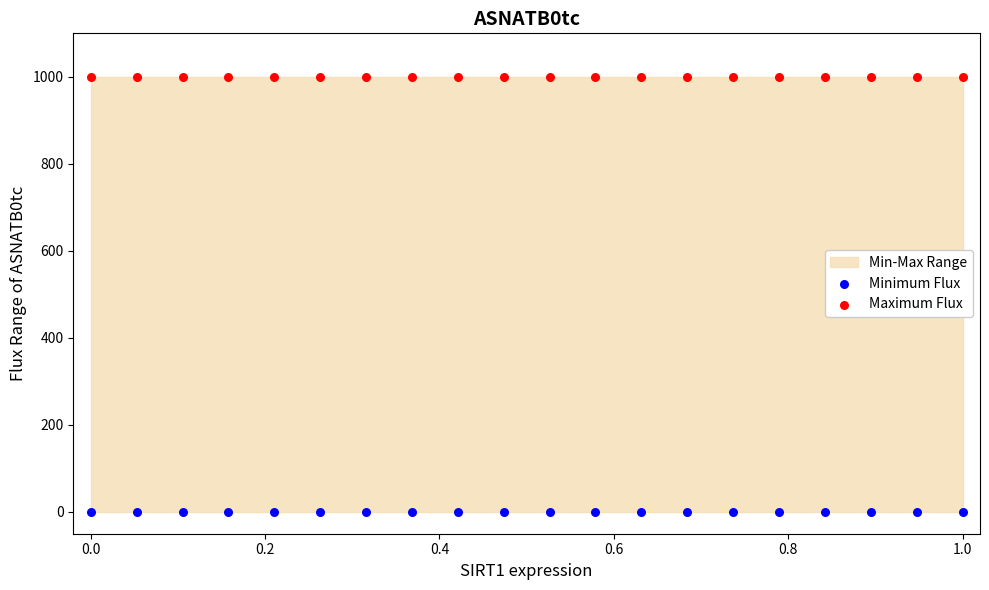

Which series reaches the maximum Y coordinate?

Maximum Flux